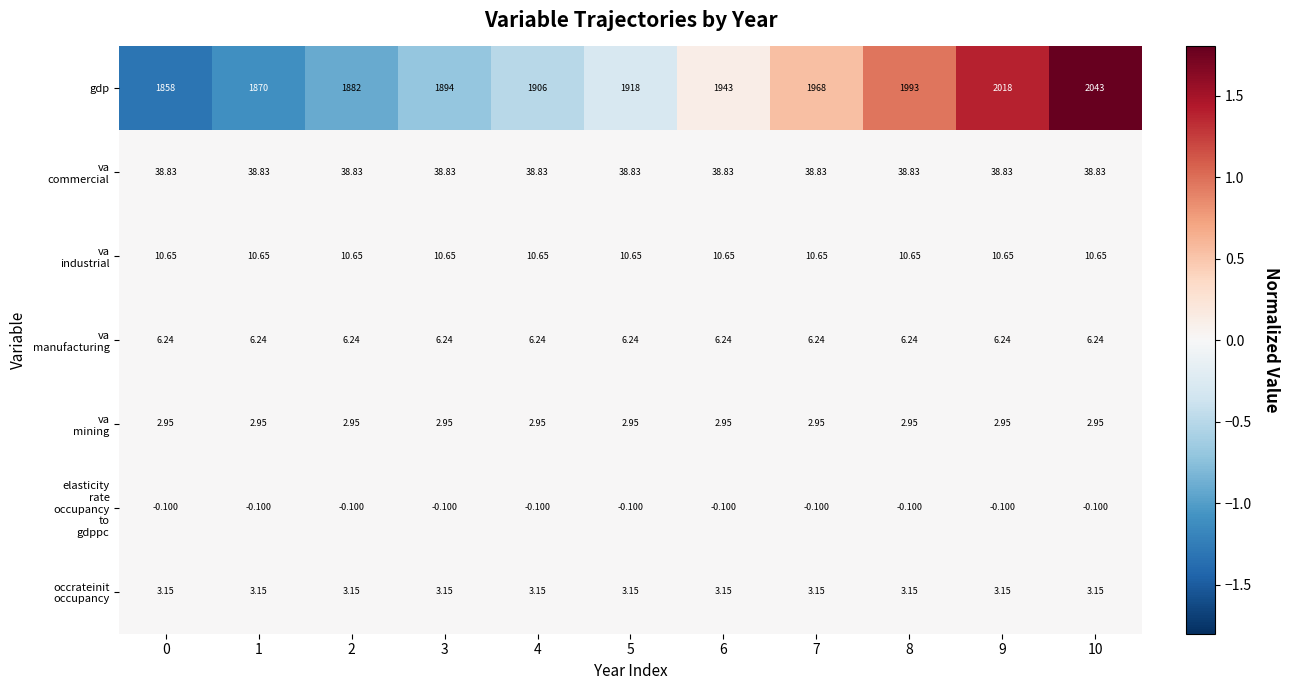

What is the spread (max minus min) of values at 3?

1894.1